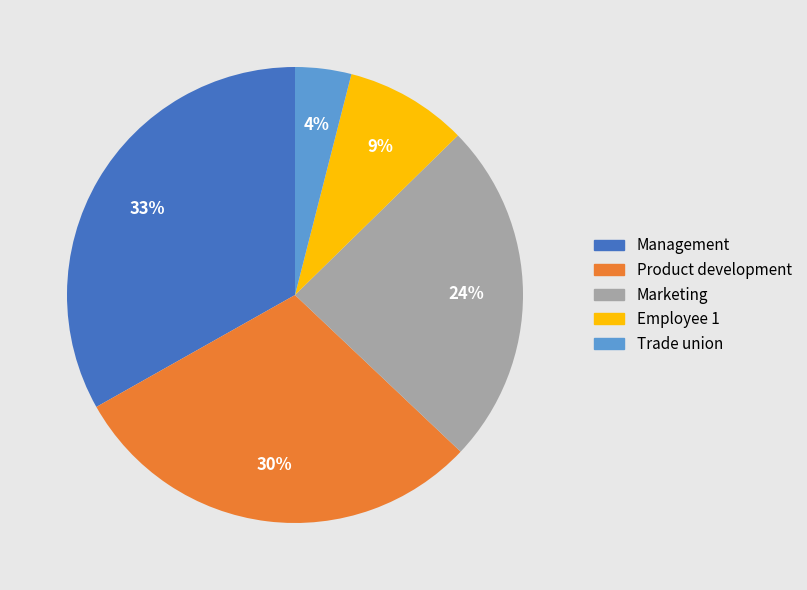

What percentage is the Product development slice, to the nearest percent?

30%